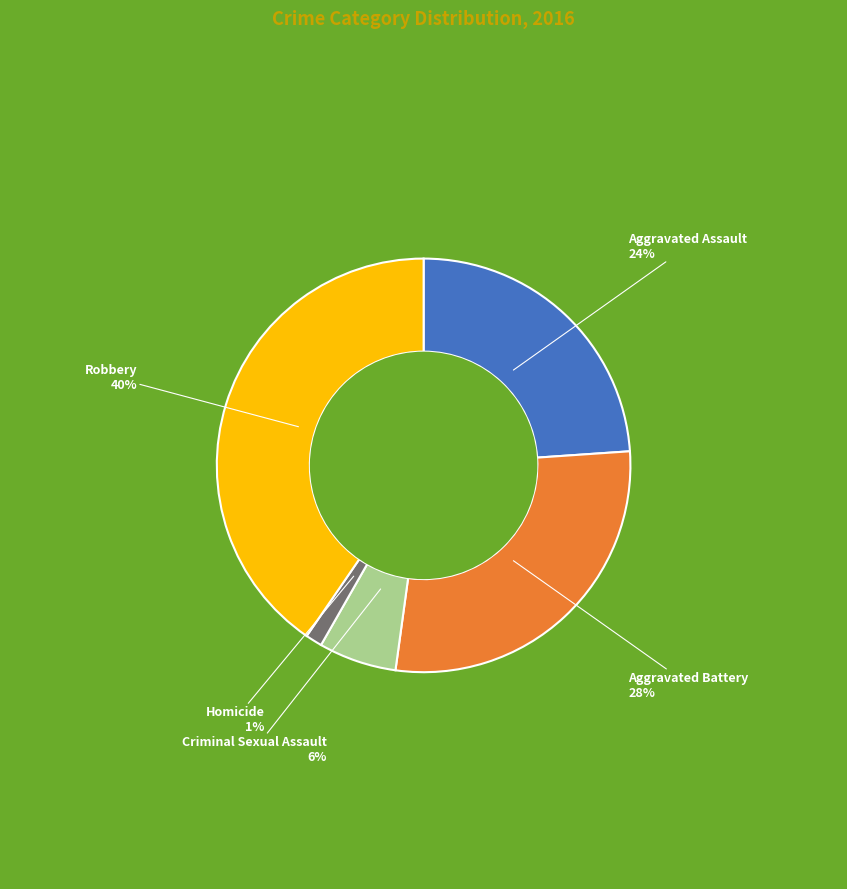

To the nearest percent, what is the difference between the largest and smallest slice percentages?

39%